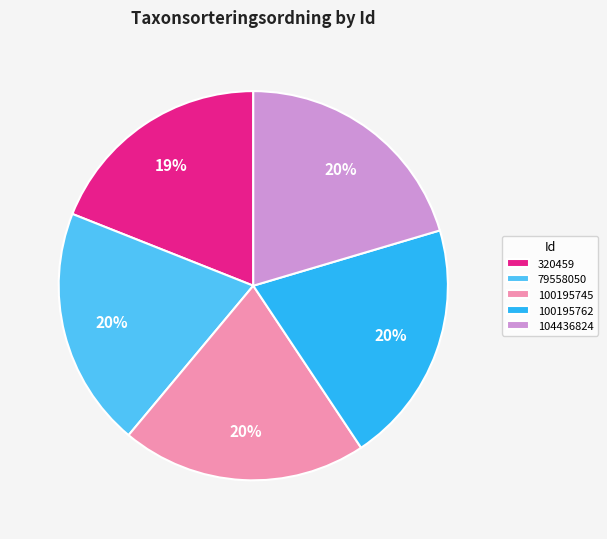

True or false: 100195762 accounts for 9% of the total.

False